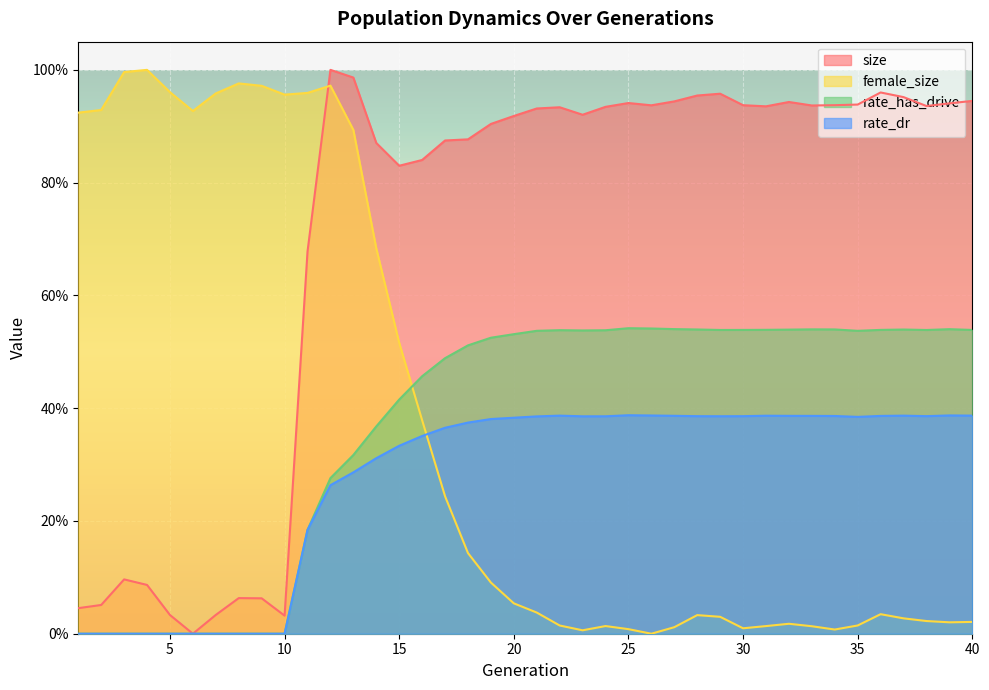

What is the difference between the highest and lowest values at 37?

0.9